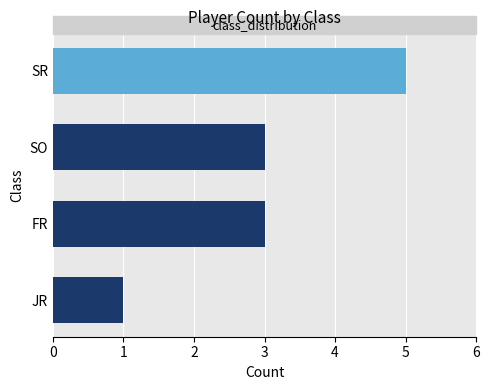

Are the bars grouped side by side (vs. stacked)?

No